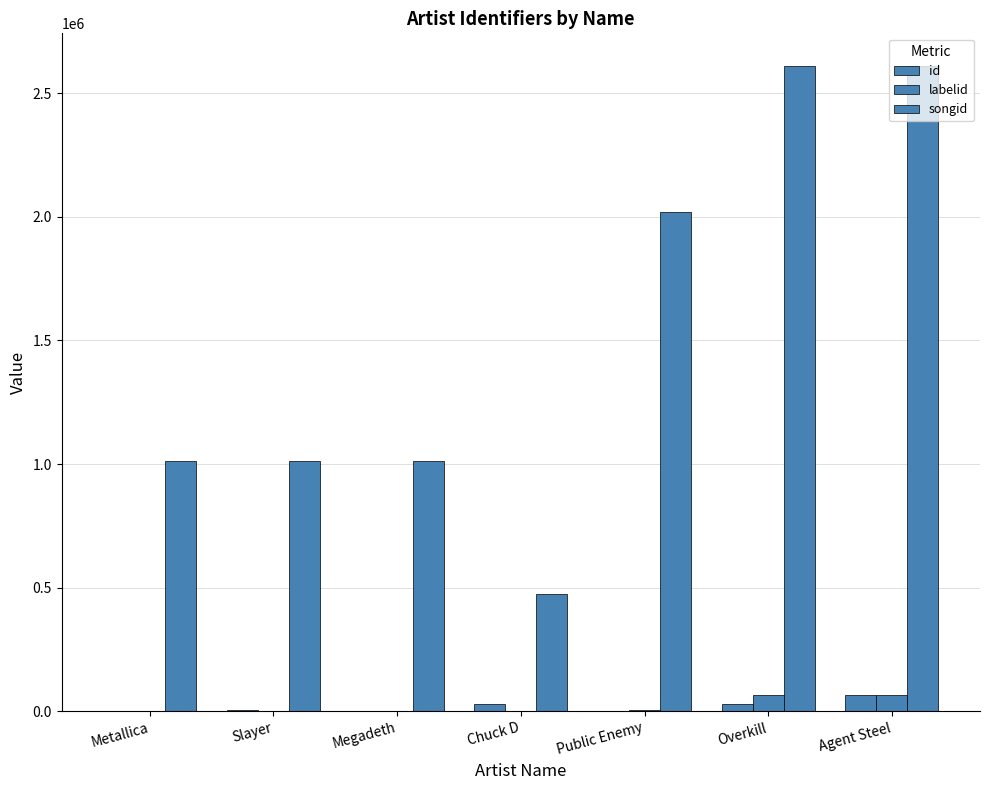

Where does the labelid series first go above 62?

Public Enemy